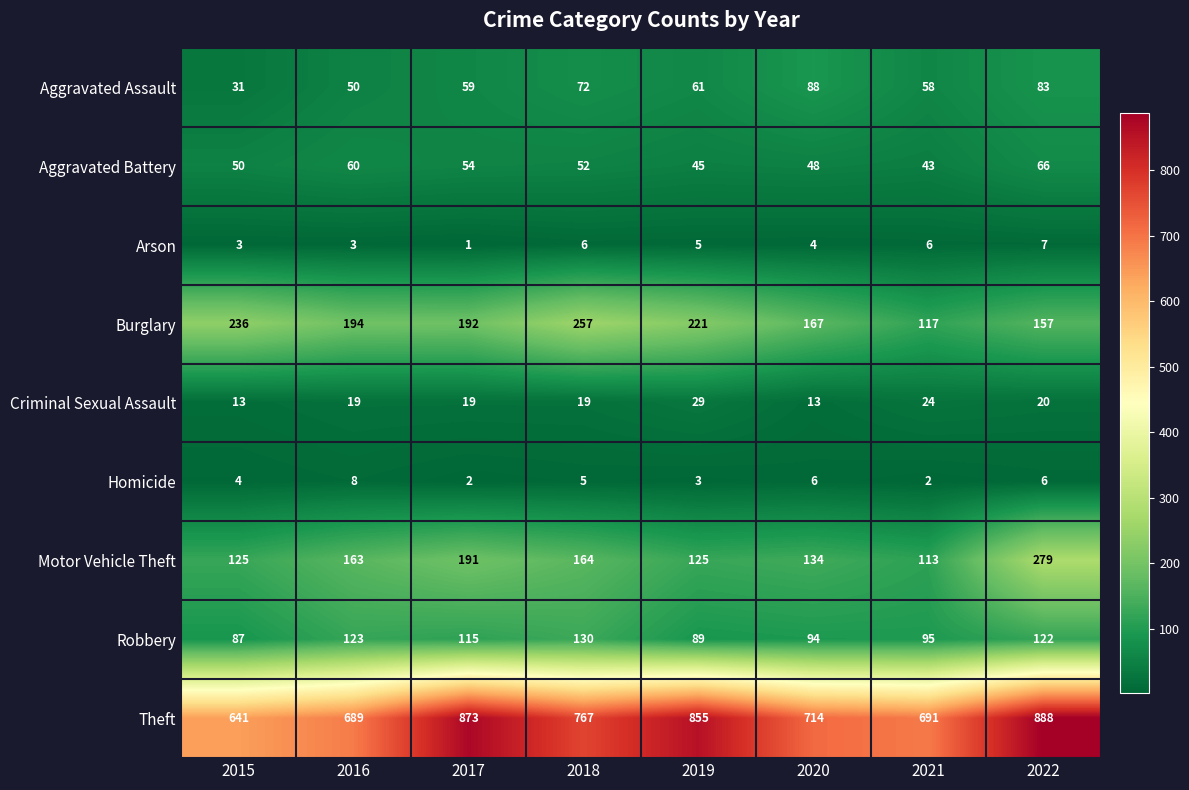

Is the value of Robbery at 2022 greater than the value of Burglary at 2016?

No